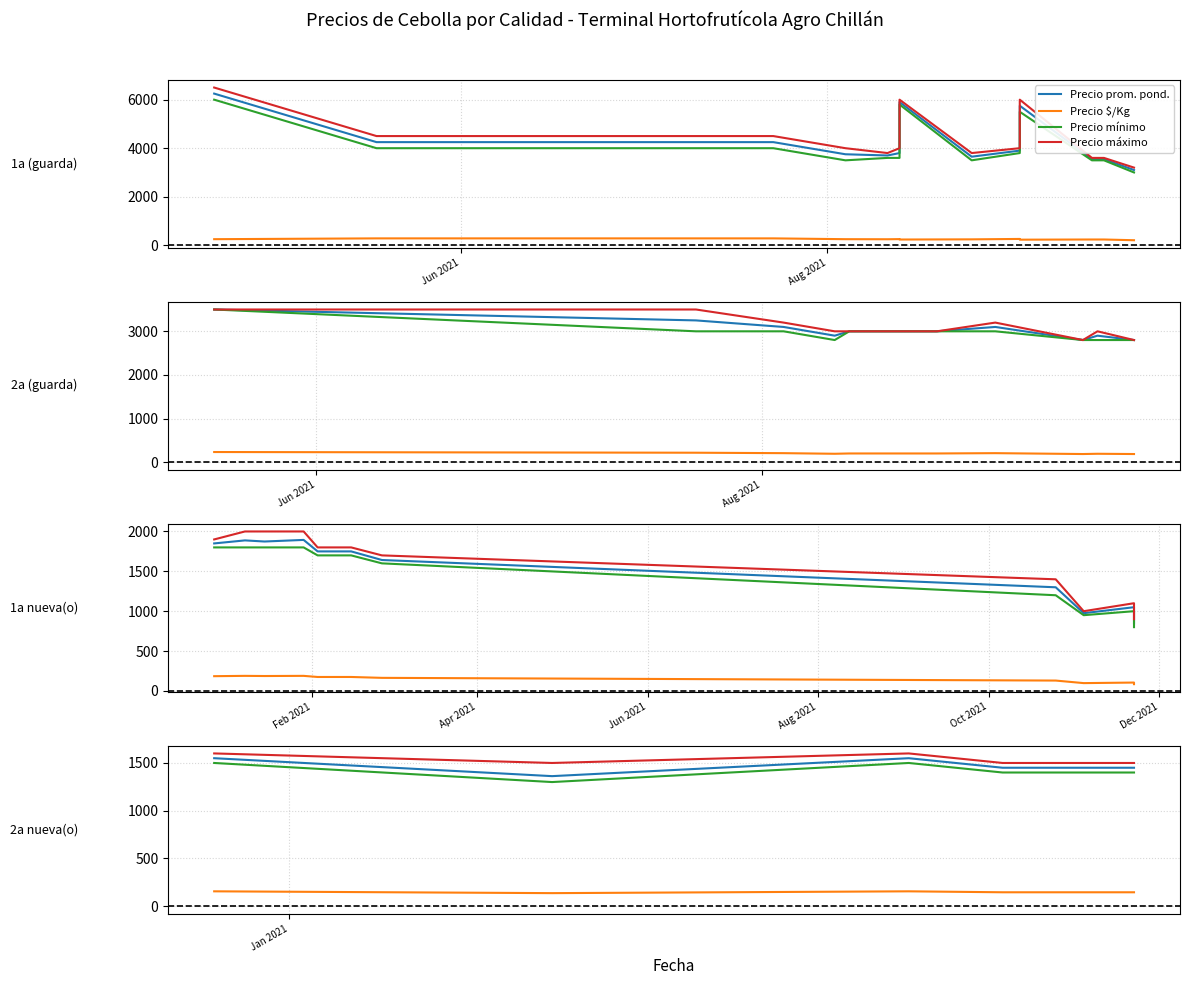

What is the label of the 2nd point from the left?

Aug 2021